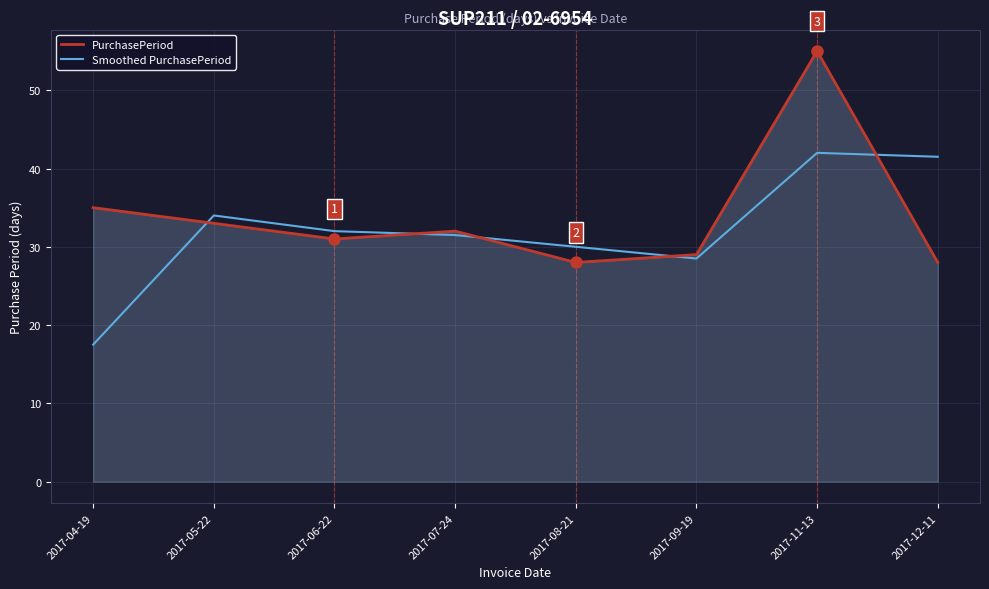

What is the highest value of the PurchasePeriod series?

55.0